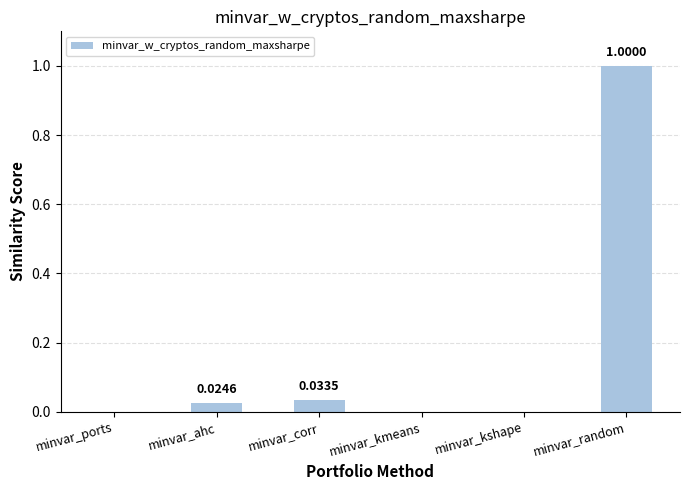

Between minvar_kshape and minvar_corr, which is larger?

minvar_corr